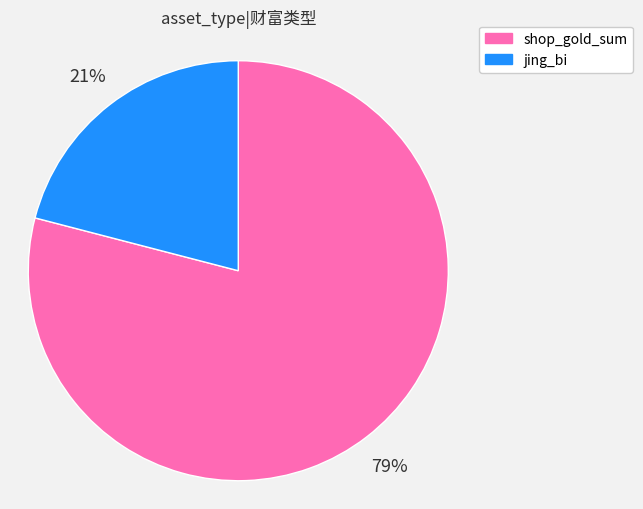

To the nearest percent, what is the difference between the jing_bi and shop_gold_sum slice percentages?

58%